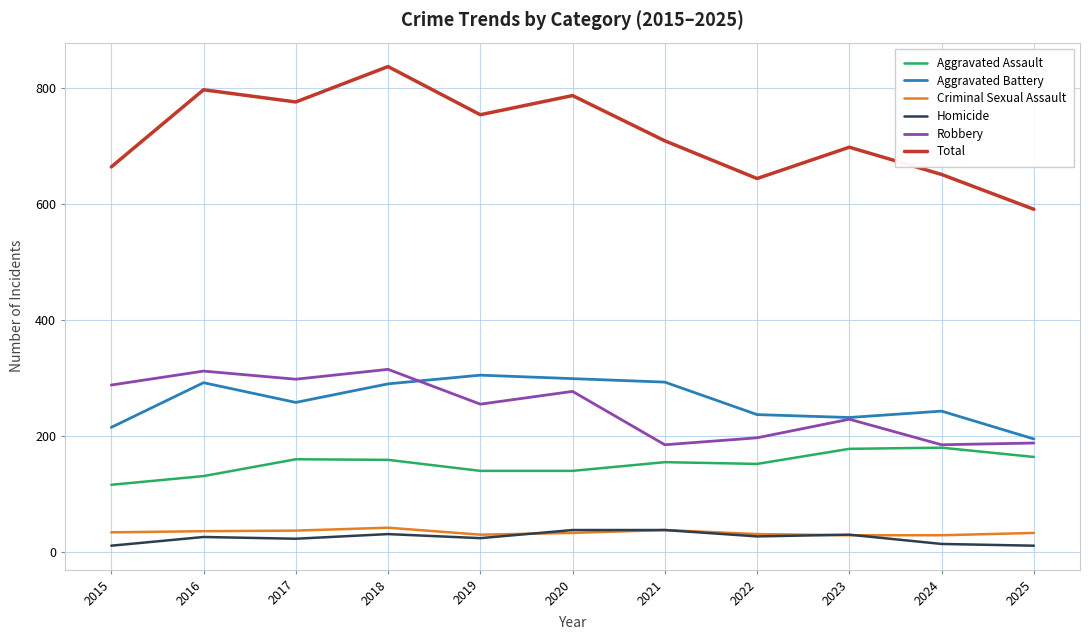

Is the value of Robbery at 2017 greater than the value of Aggravated Assault at 2018?

Yes